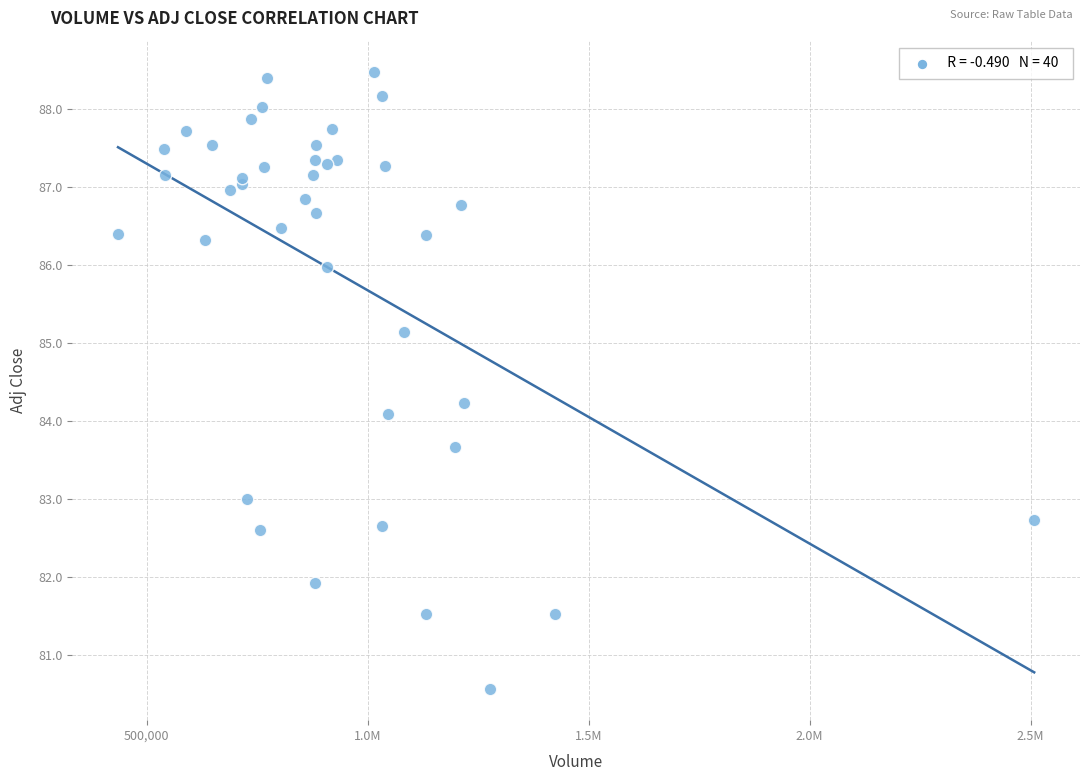

What Y value in the scatter plot is closest to 84?

84.1